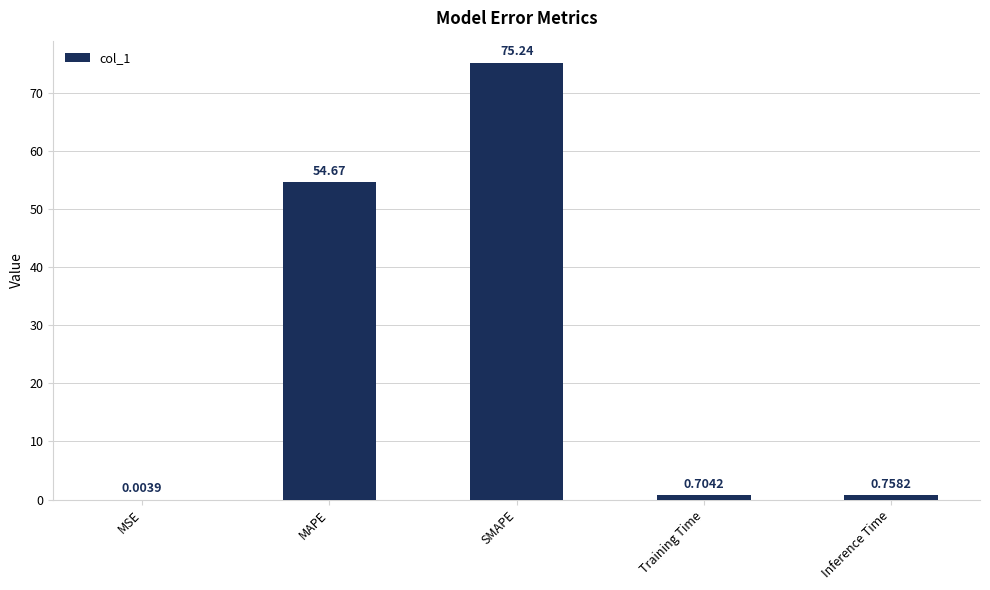

Which has a higher value, MSE or Inference Time?

Inference Time